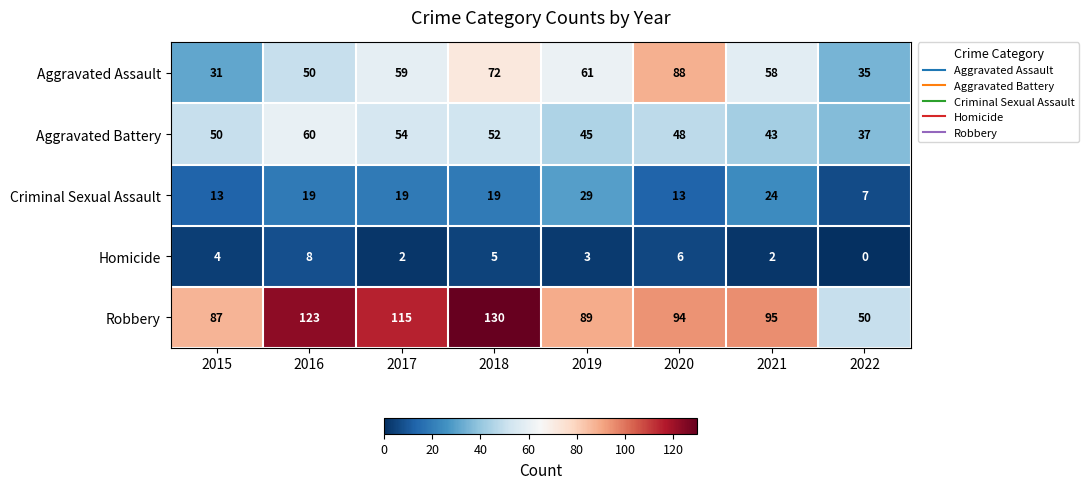

What is the total value across all series at 2017?

249